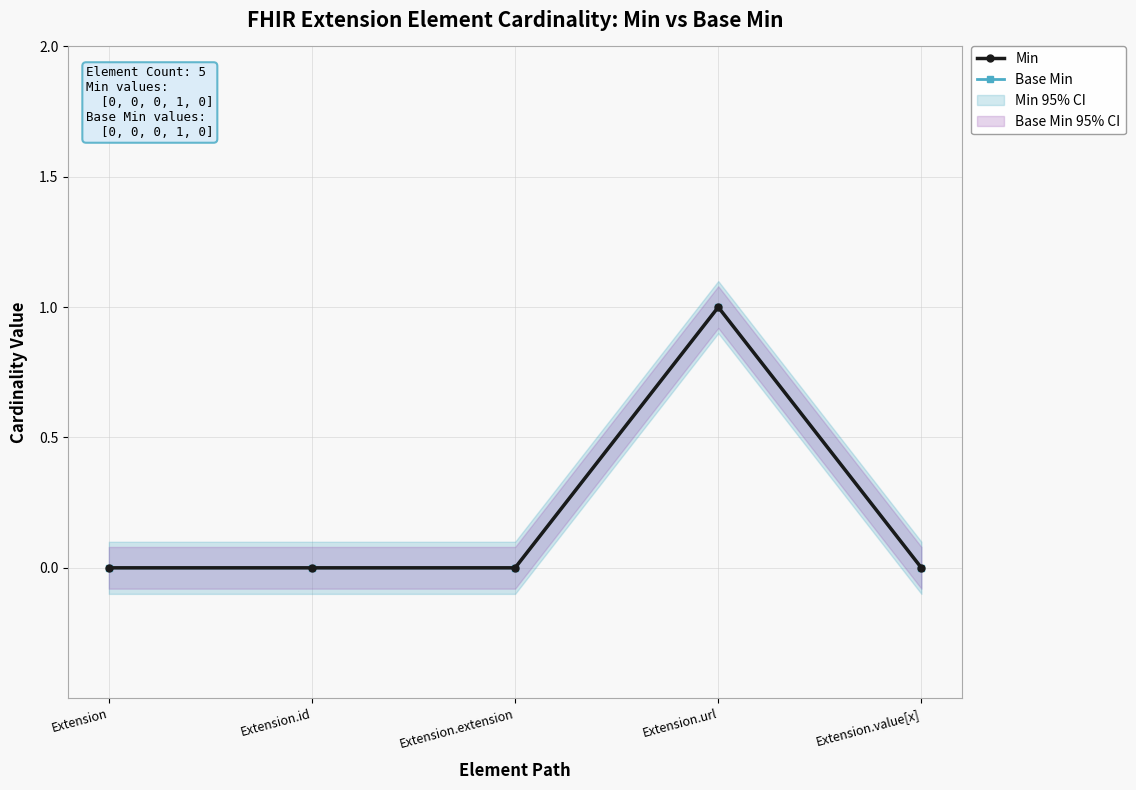

The value of Base Min at Extension is 1. True or false?

False